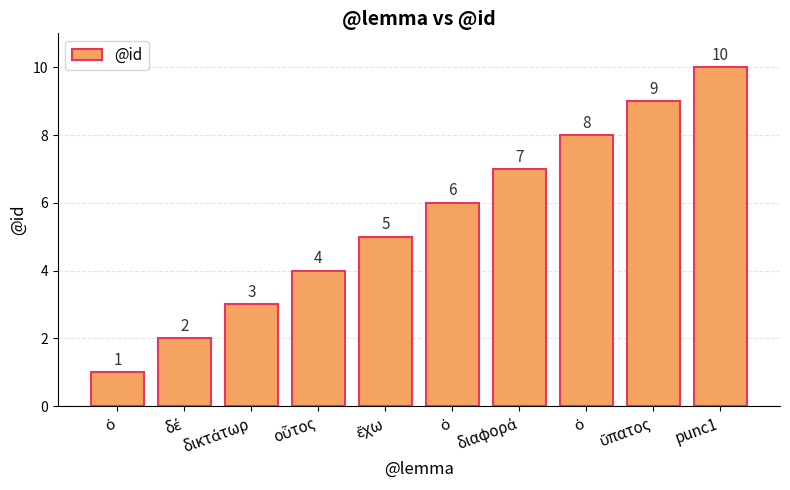

Where is the data nearest to the value 5?

ἔχω